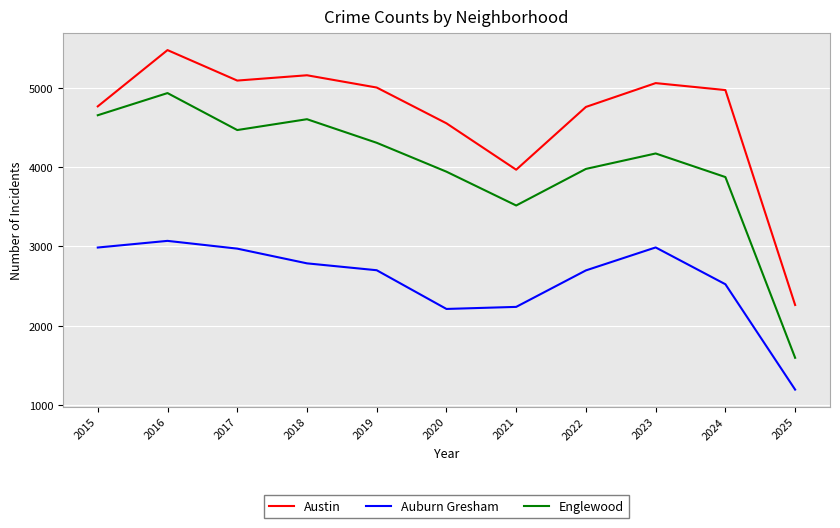

How many values in the Austin series are below 4976?

5